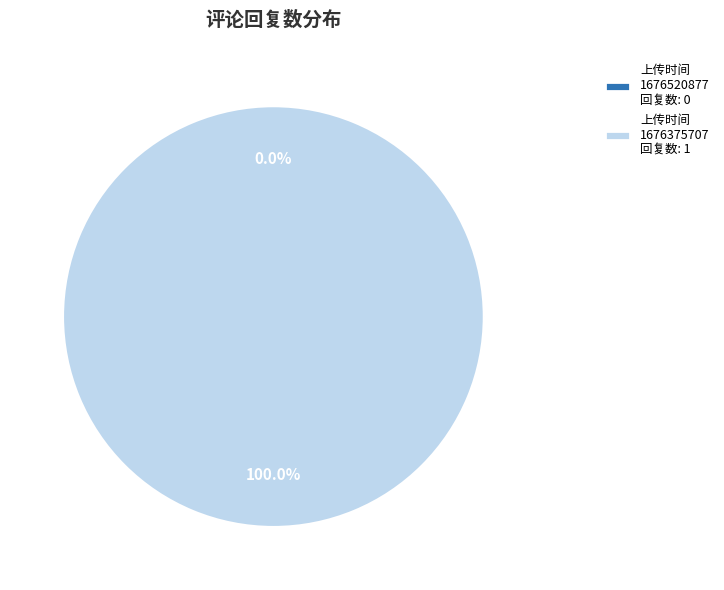

To the nearest percent, what is the combined percentage of 1676375707 and 1676520877?

100%